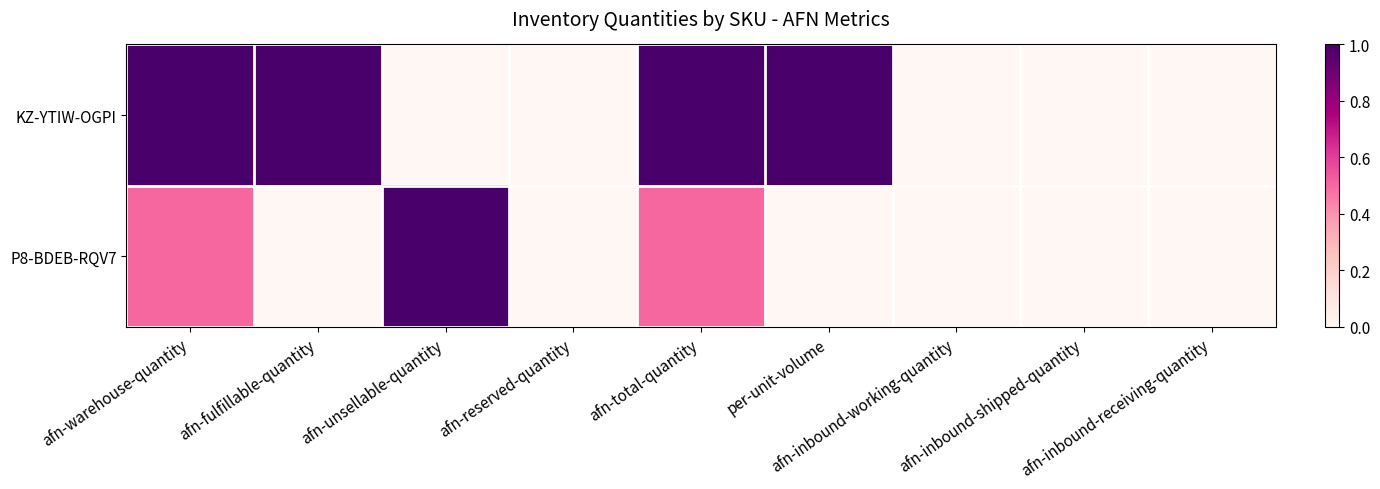

Between afn-unsellable-quantity and afn-warehouse-quantity, which is larger?

afn-warehouse-quantity